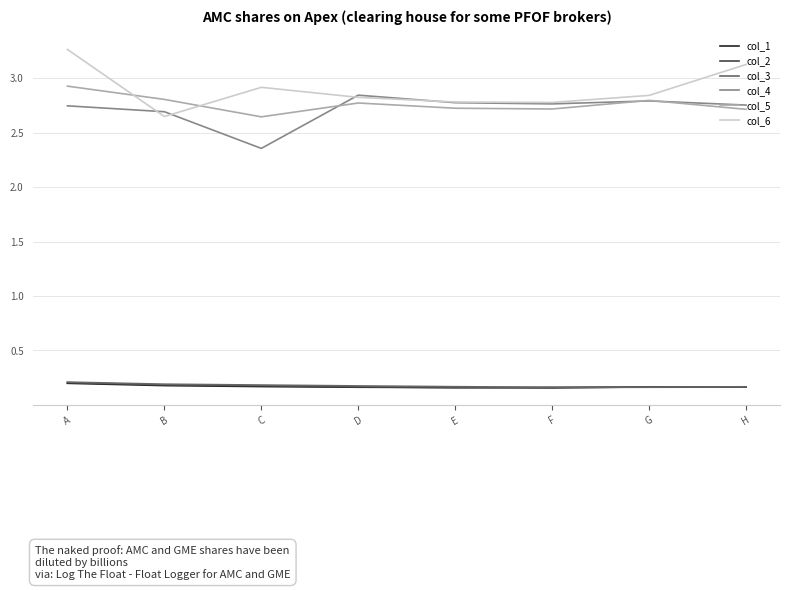

How many lines are shown in the chart?

6